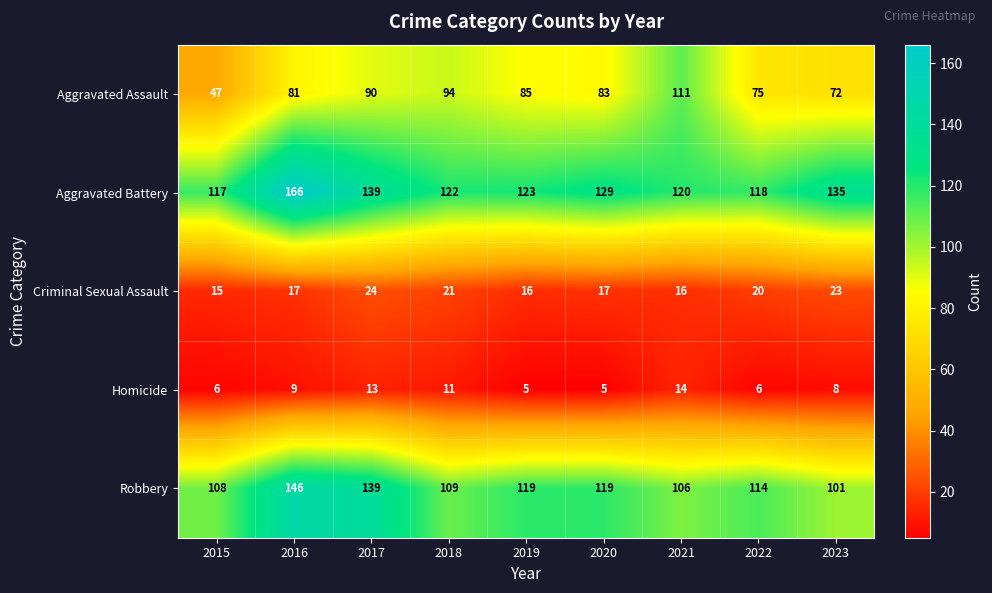

What is the total value across all series at 2015?

293